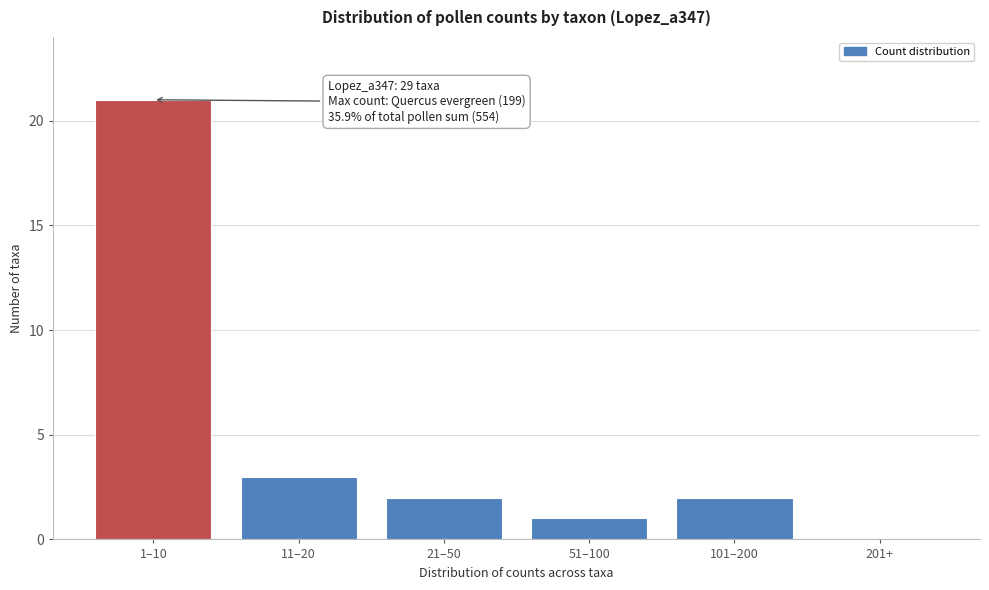

Reading left to right, transcribe all the data shown in this chart.

1–10=21	11–20=3	21–50=2	51–100=1	101–200=2	201+=0